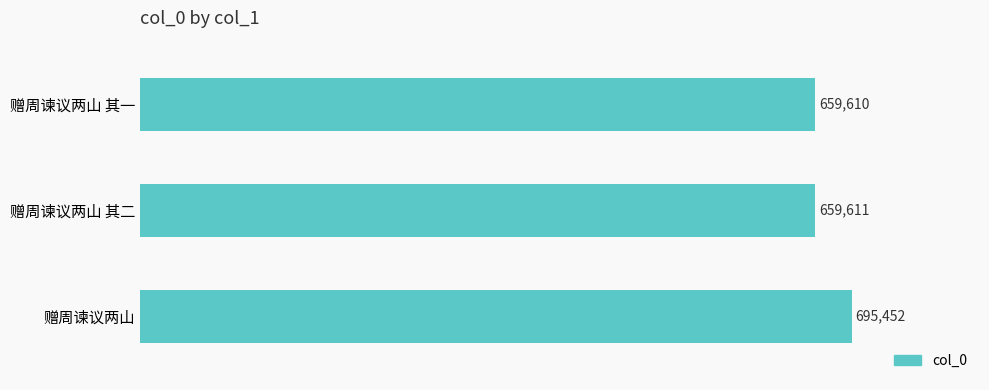

What is the change in value from 赠周谏议两山 to 赠周谏议两山 其一?

-35842